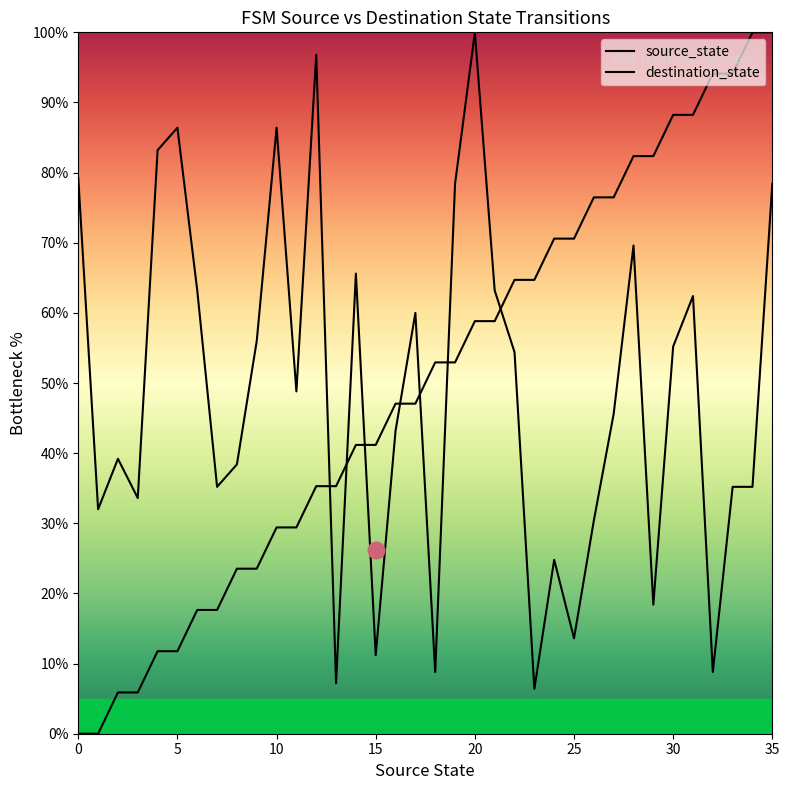

Between which two adjacent categories do destination_state and source_state first intersect?

12 and 13